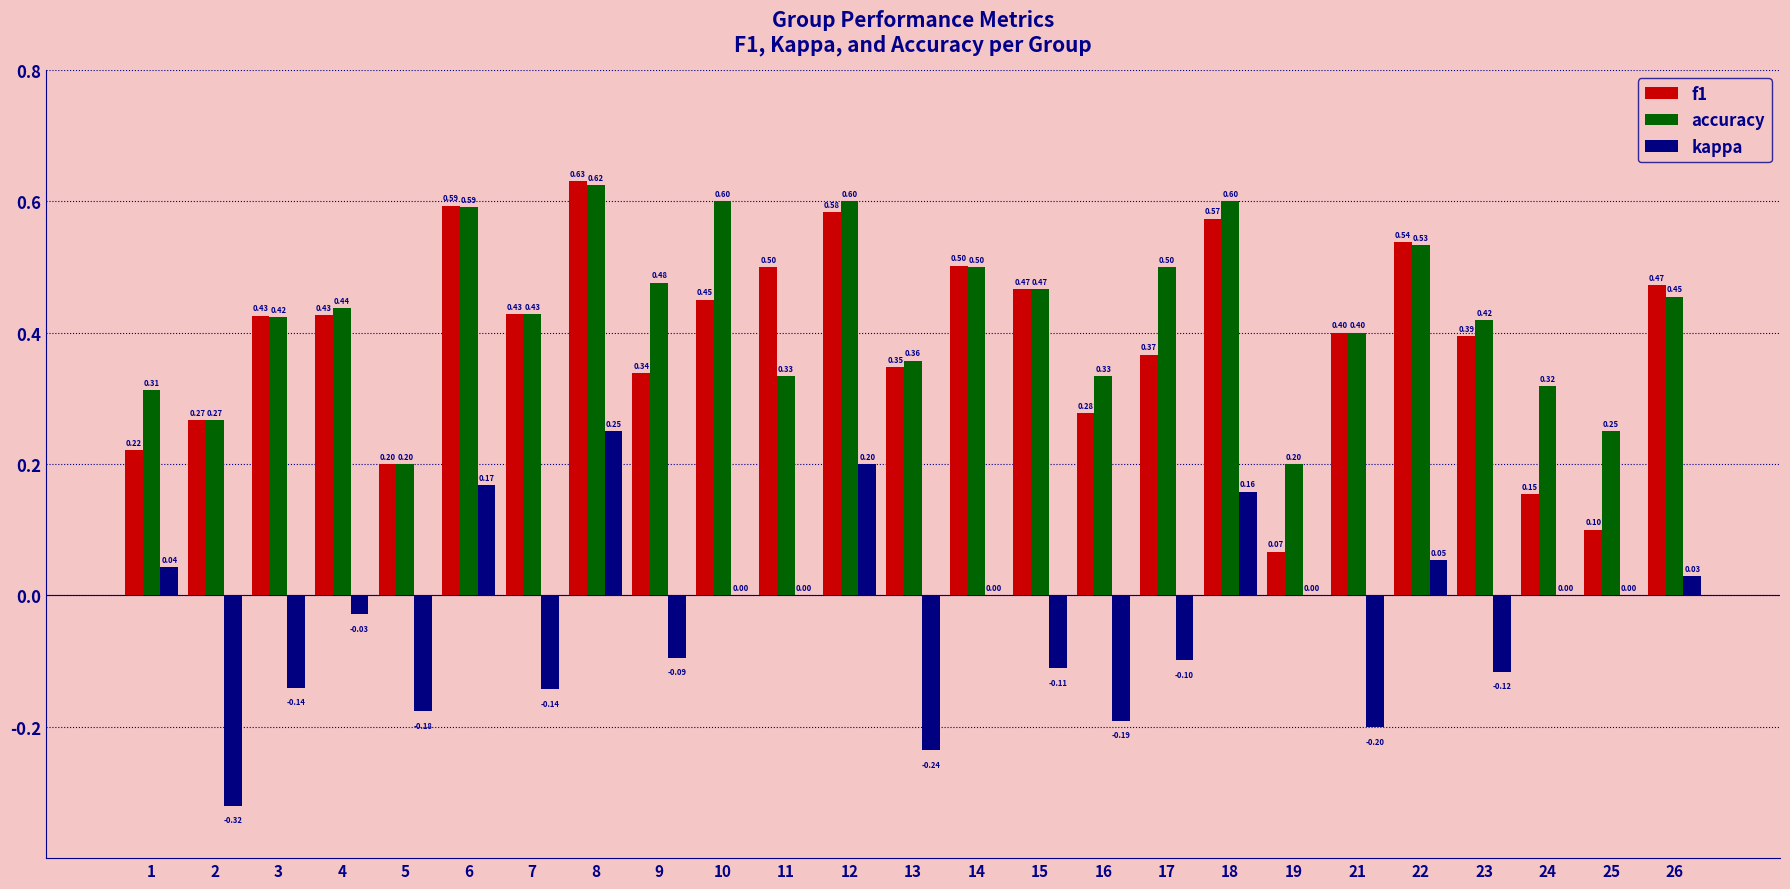

What is the difference between the kappa values at 24 and 9?

0.1